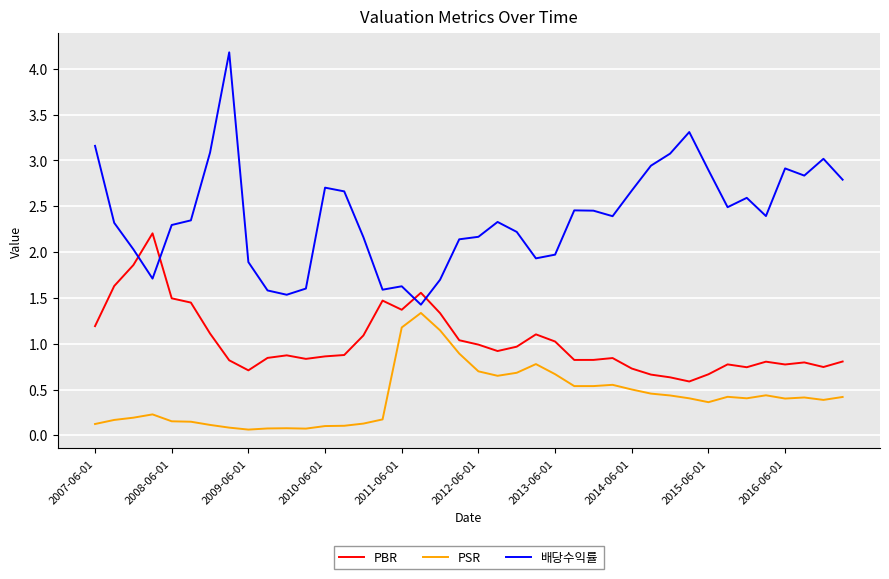

Rank the series by their average value, from lowest to highest.

PSR, PBR, 배당수익률